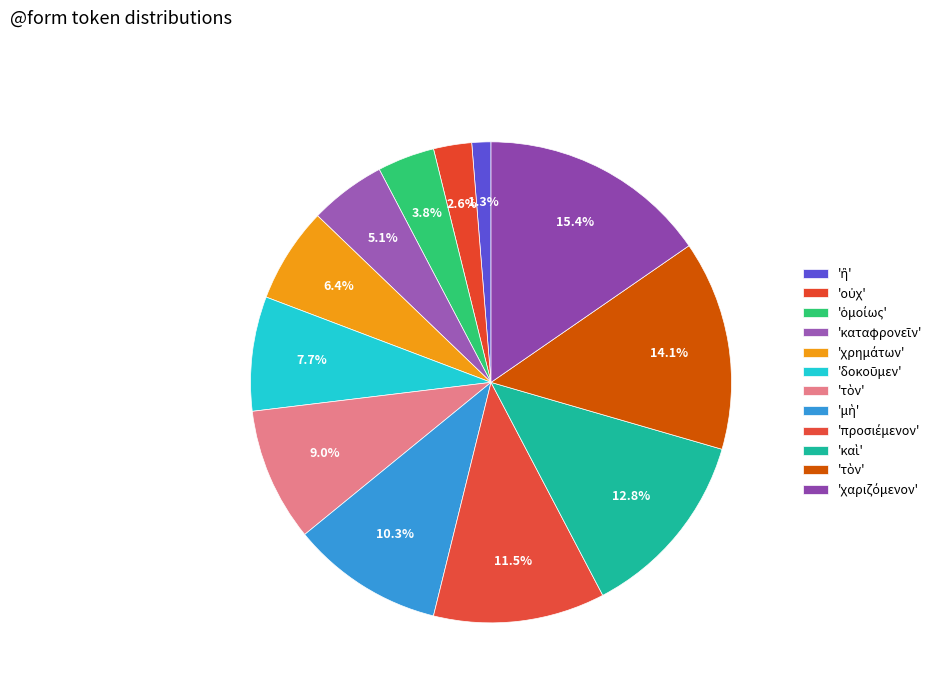

Which category has the smallest portion of the pie?

ἢ